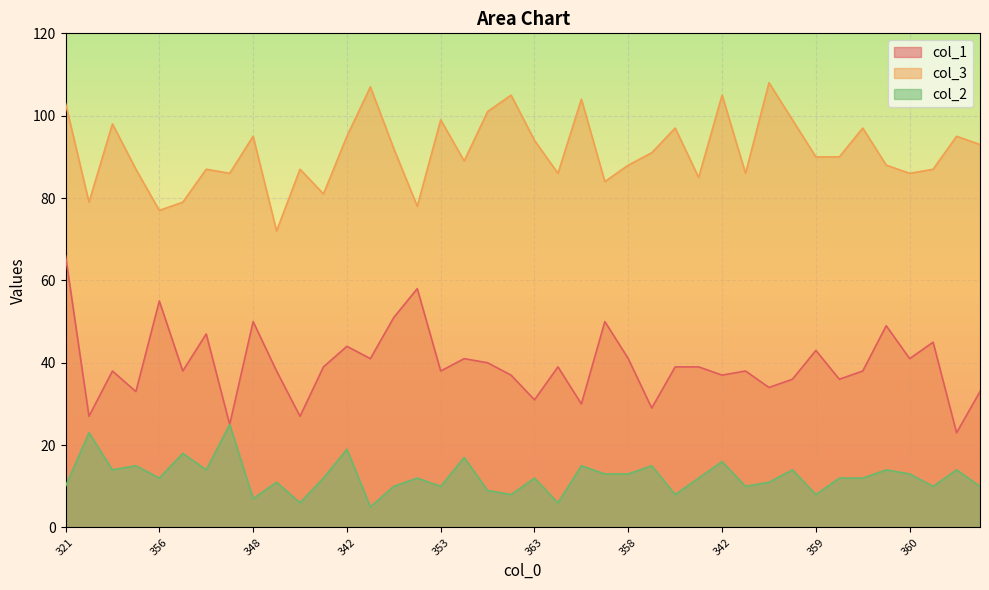

At which label does col_3 first exceed 90?

321